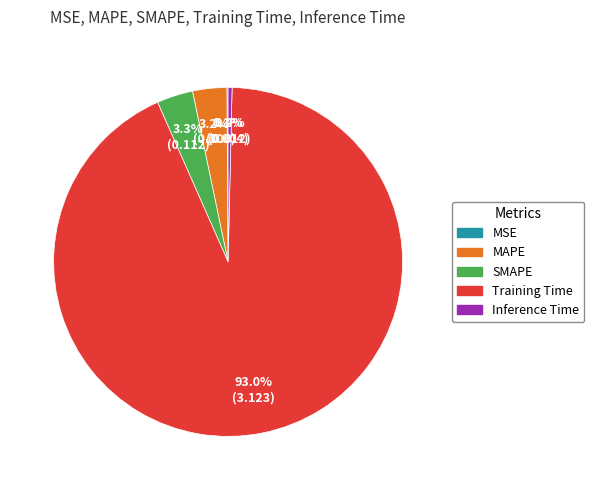

Combined, what portion of the pie is Training Time and MAPE?

96.2%